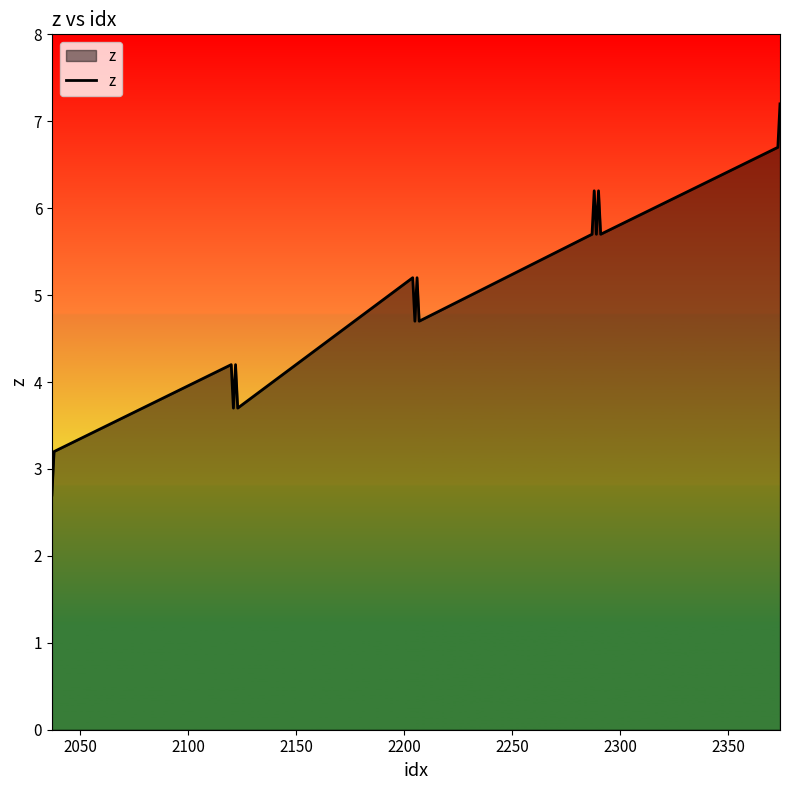

How many lines are shown in the chart?

1